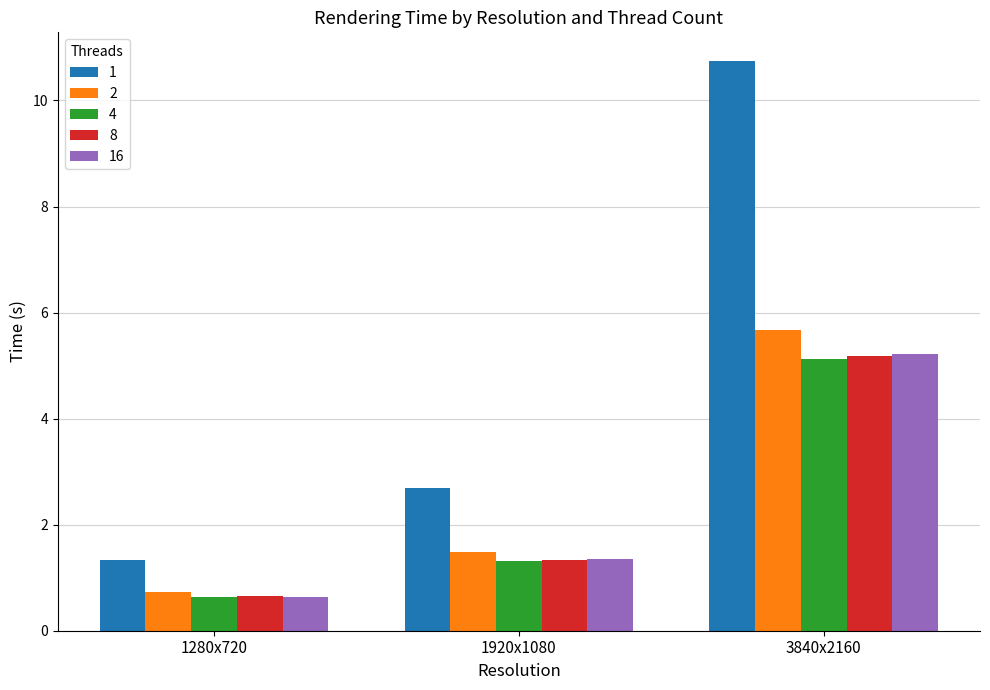

Count the number of data series in this chart.

5